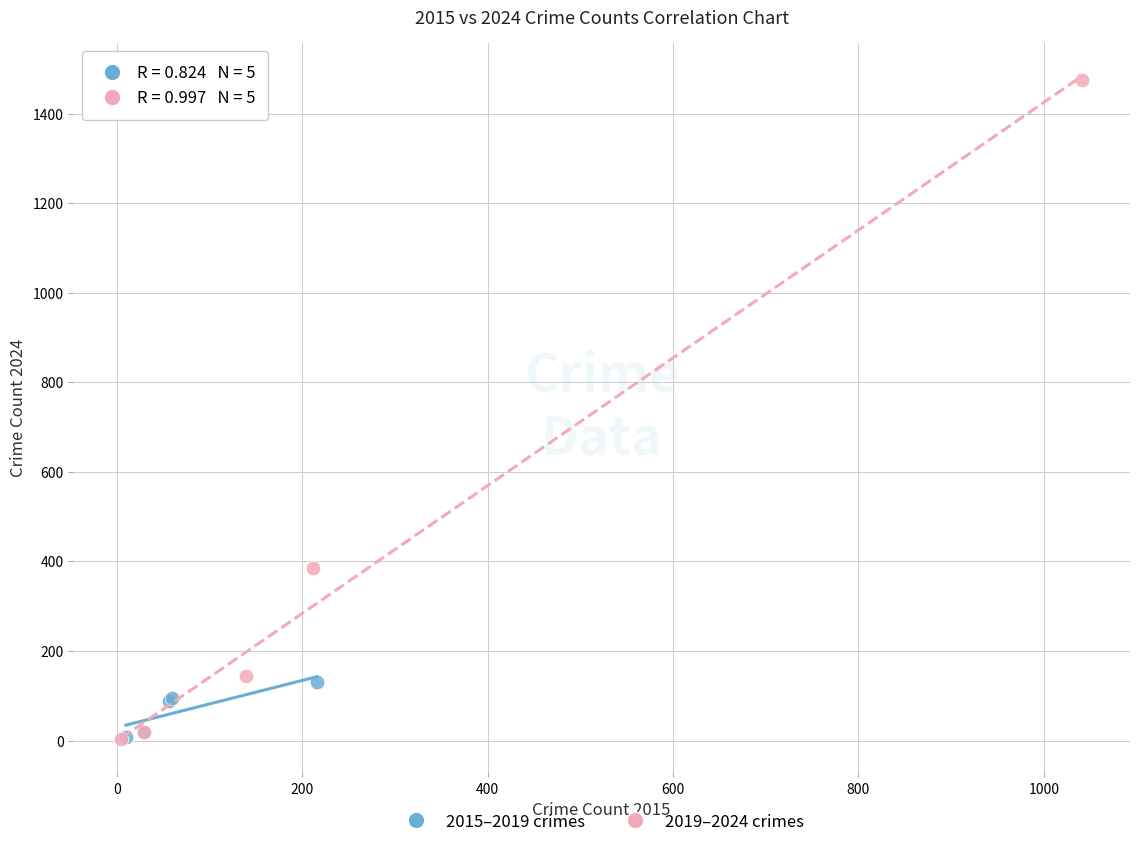

Which series has the largest Y range (max minus min)?

2019–2024 crimes